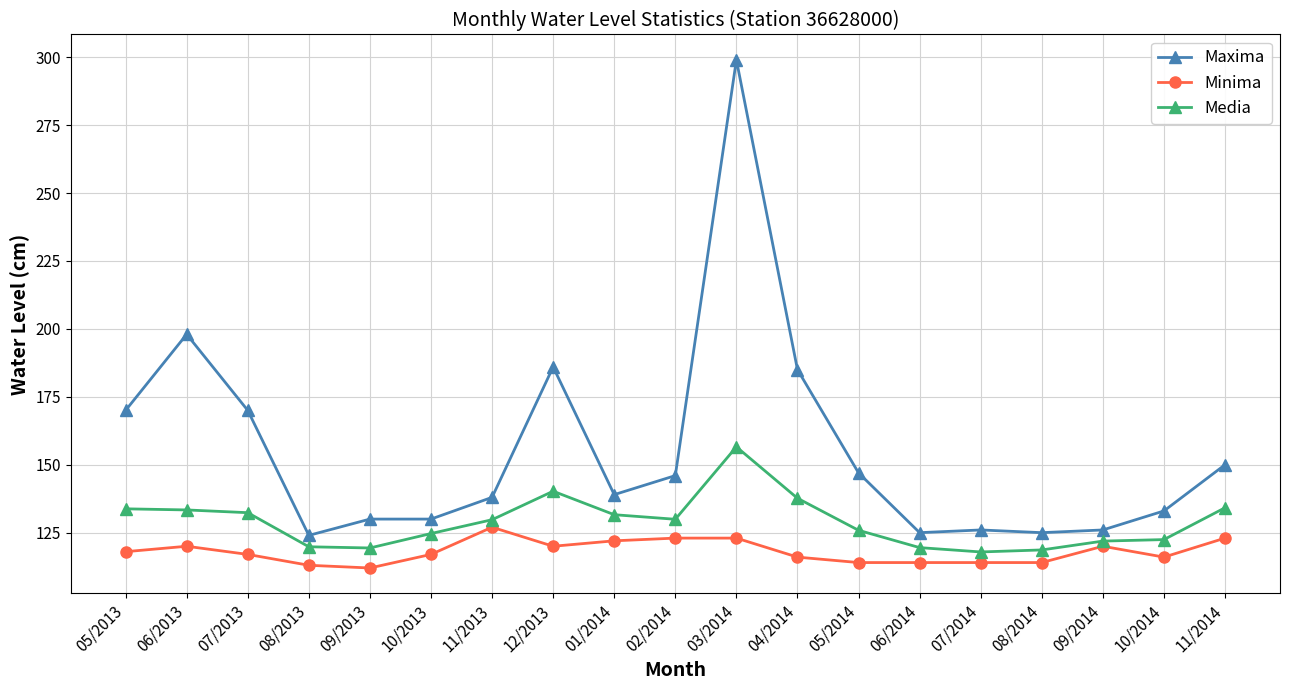

Rank the series at 10/2013 from highest to lowest value.

Maxima, Media, Minima